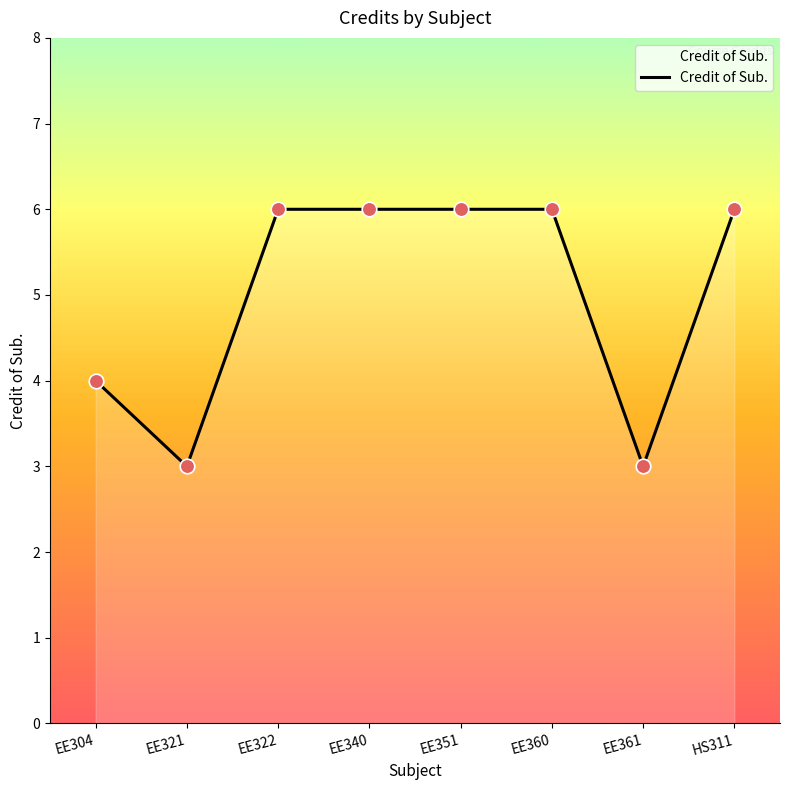

What is the change in value from EE321 to EE340?

+3